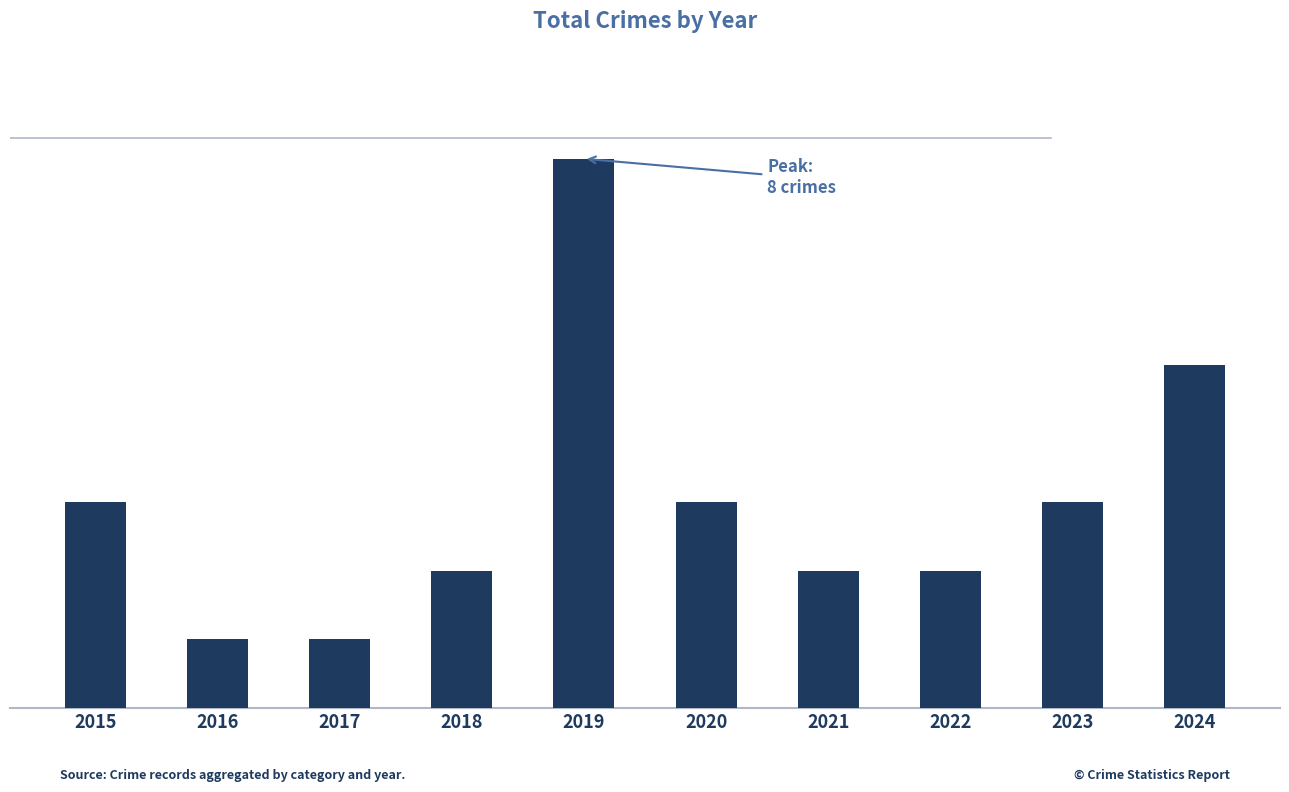

Are the bars horizontal?

No